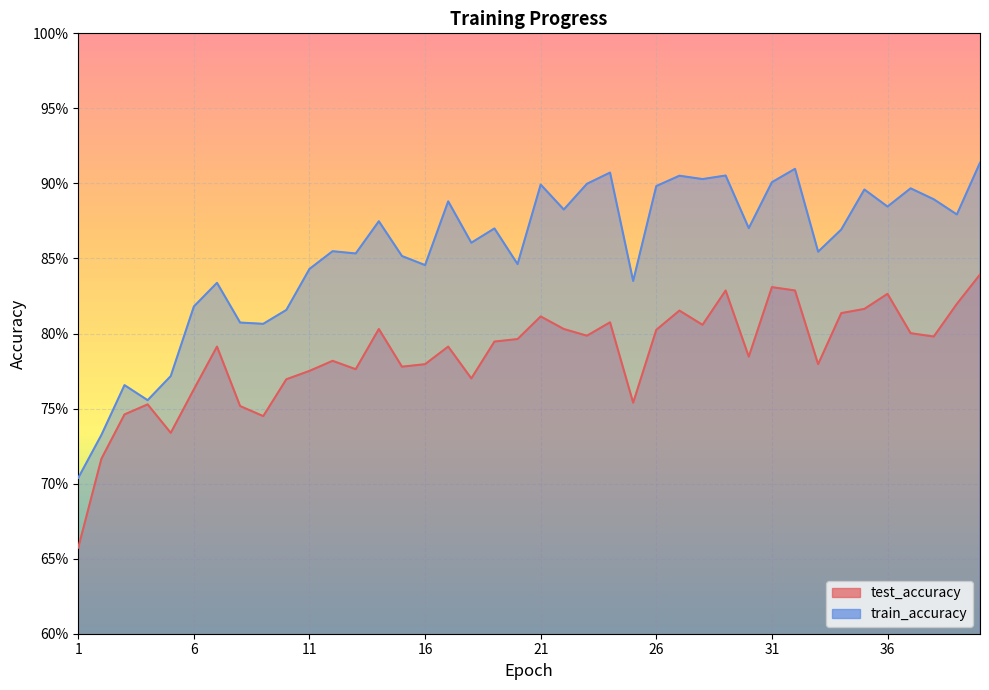

What is the minimum value shown in the chart?

0.7